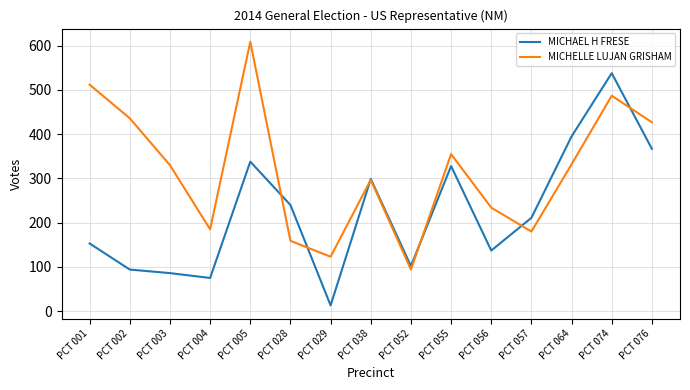

Which series ends up on top after the final intersection of MICHAEL H FRESE and MICHELLE LUJAN GRISHAM?

MICHELLE LUJAN GRISHAM